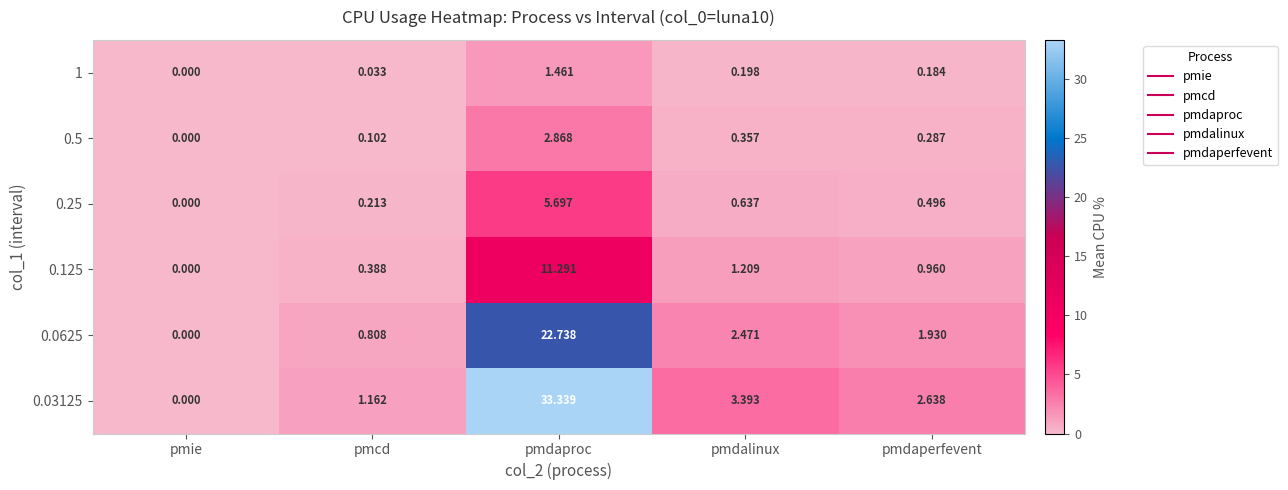

Rank the series by their maximum value, from lowest to highest.

1, 0.5, 0.25, 0.125, 0.0625, 0.03125